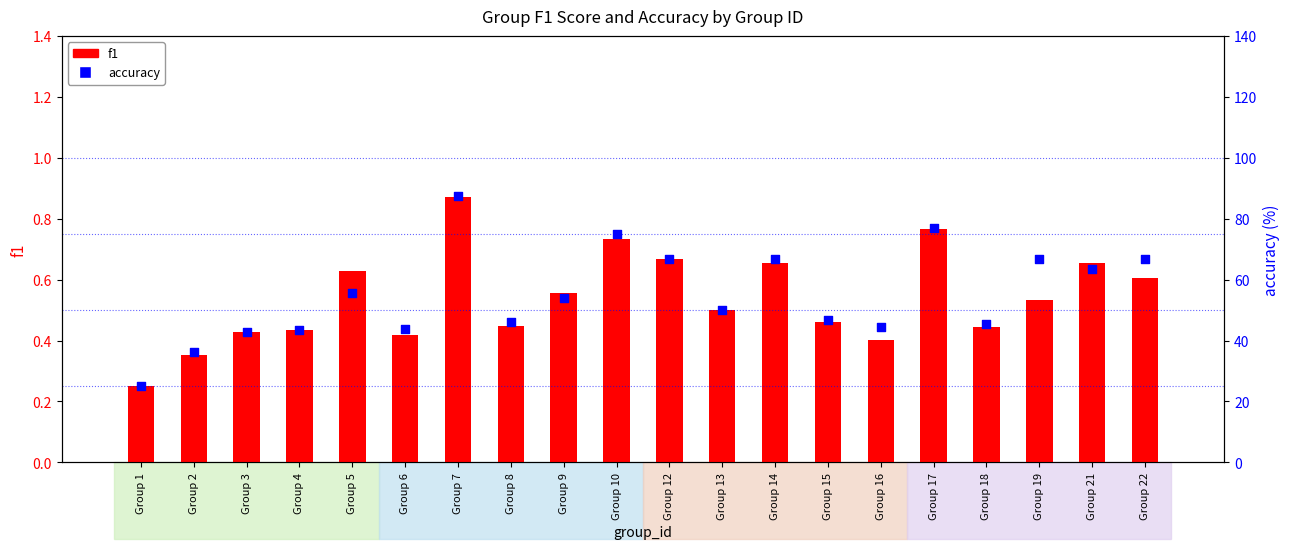

At how many categories does at least one series exceed 13?

20